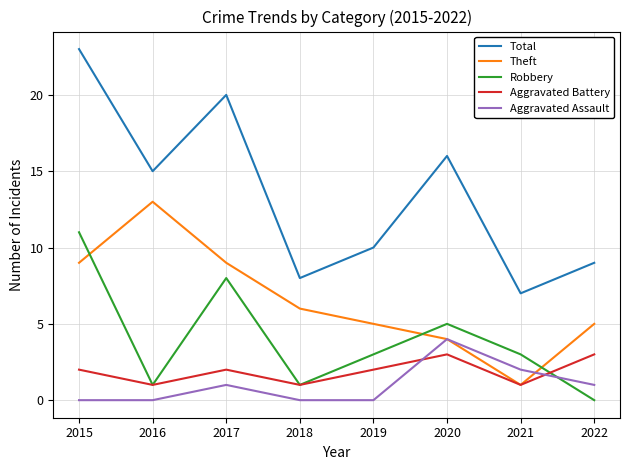

How many categories are shown in the chart?

8